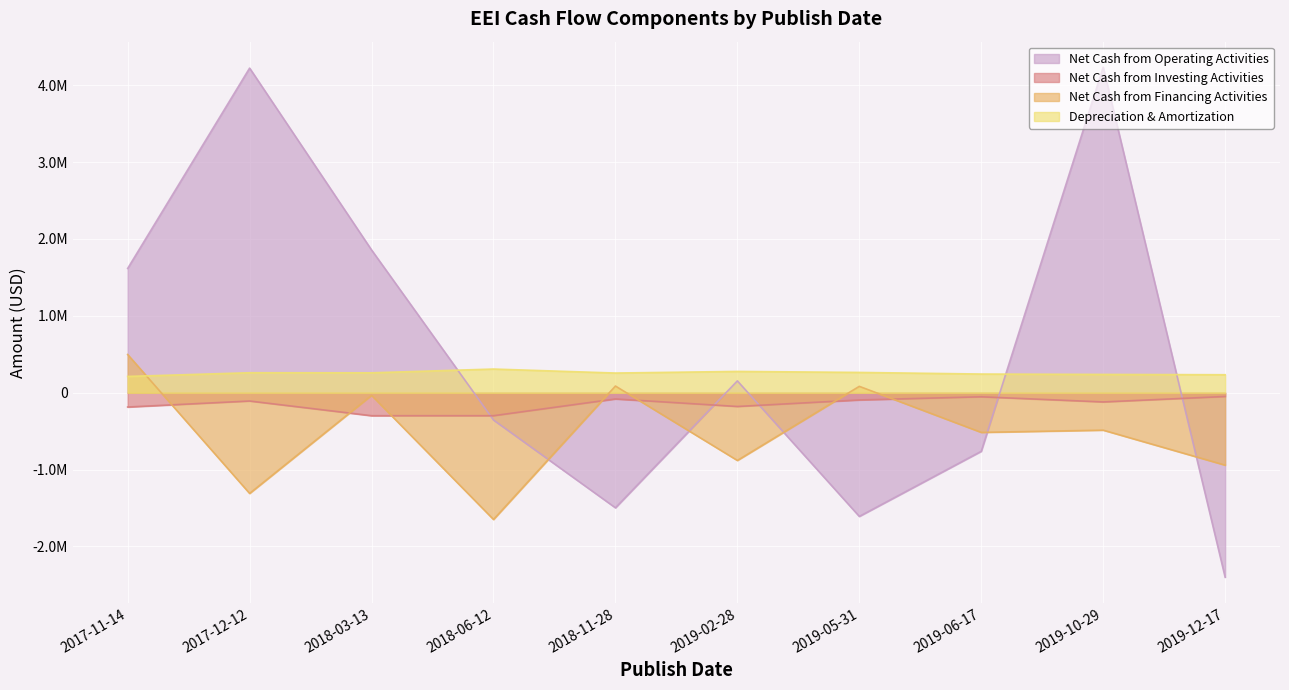

Which series changed the most between 2017-11-14 and 2018-06-12?

Net Cash from Financing Activities